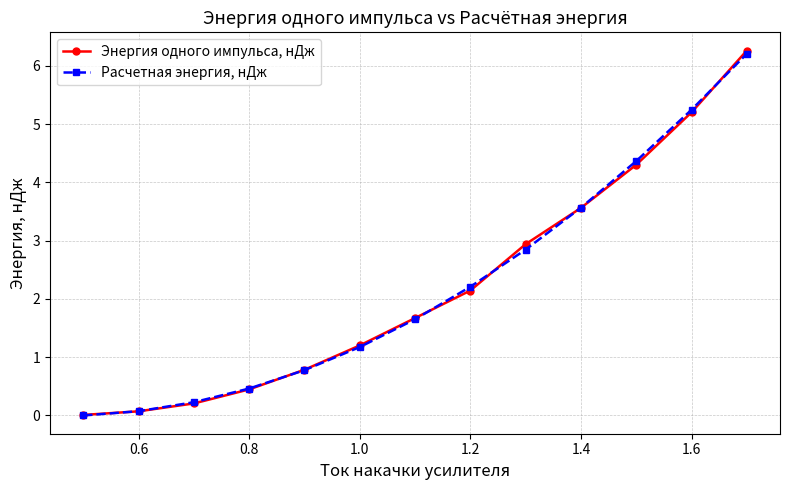

Rank the series by their maximum value, from highest to lowest.

Энергия одного импульса, нДж, Расчетная энергия, нДж